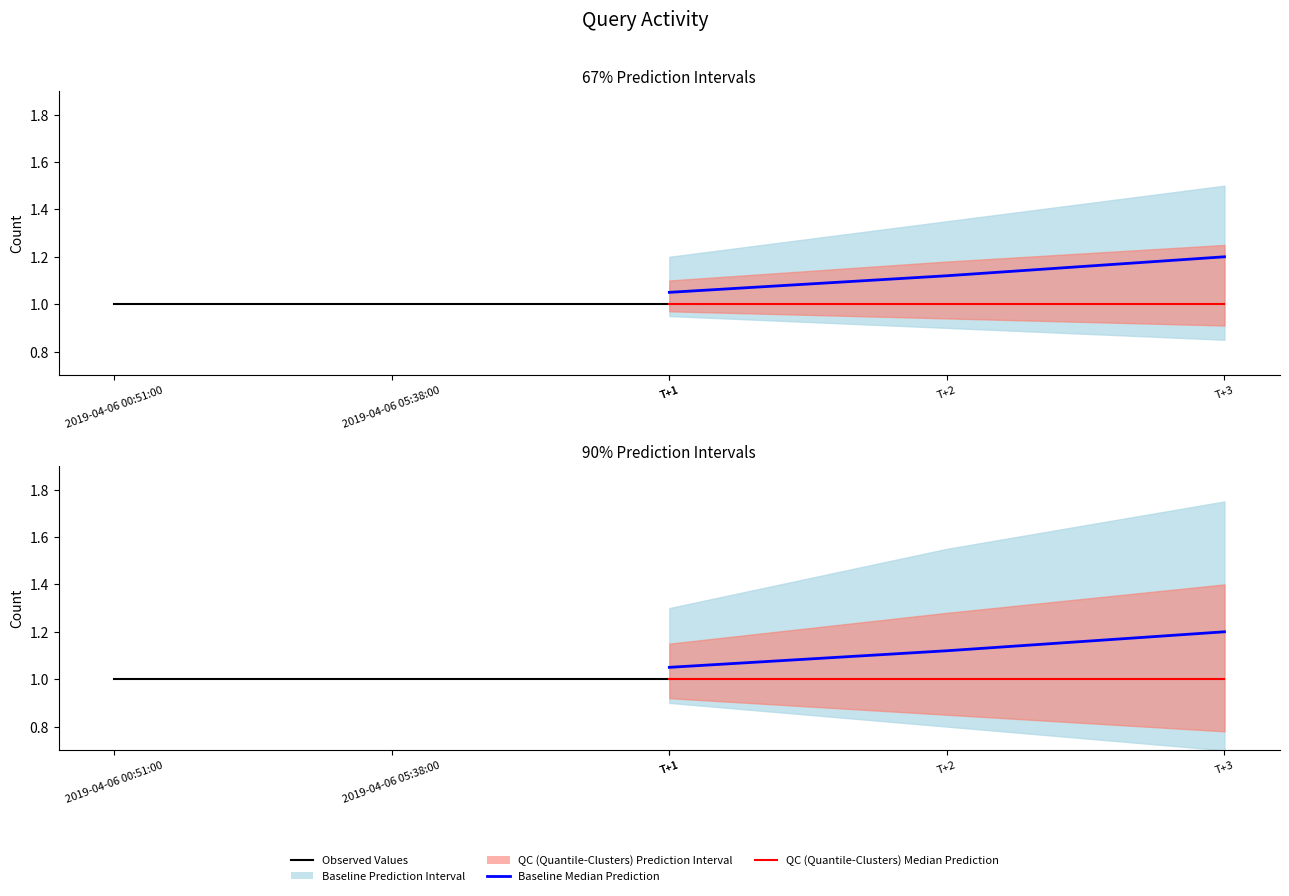

Is the value of QC (Quantile-Clusters) Median Prediction at T+1 greater than the value of Baseline Median Prediction at T+3?

No